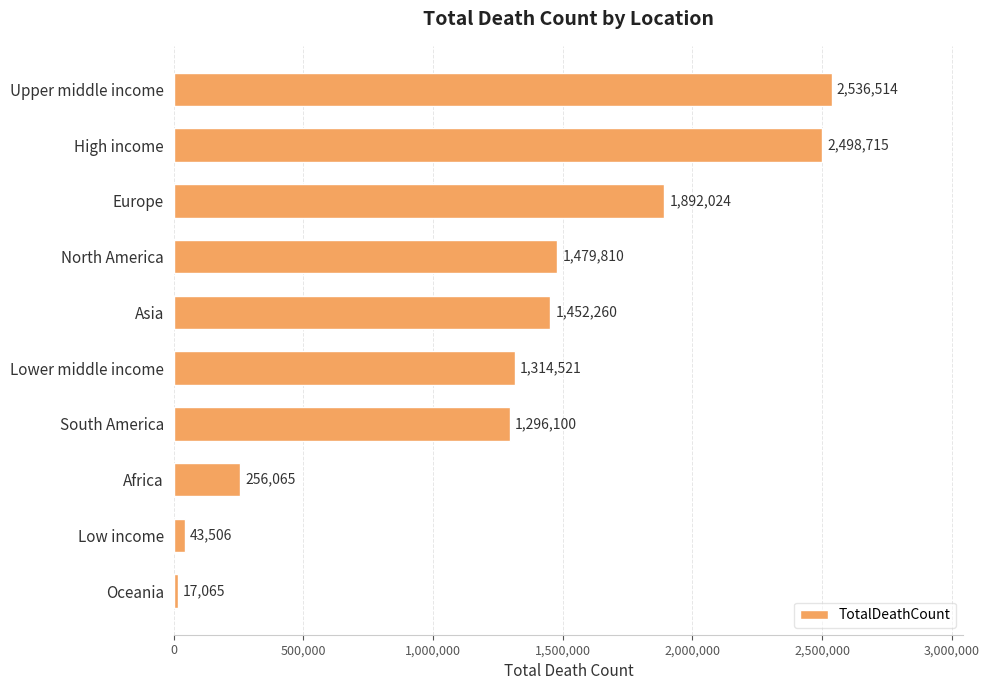

Between South America and Low income, which is larger?

South America